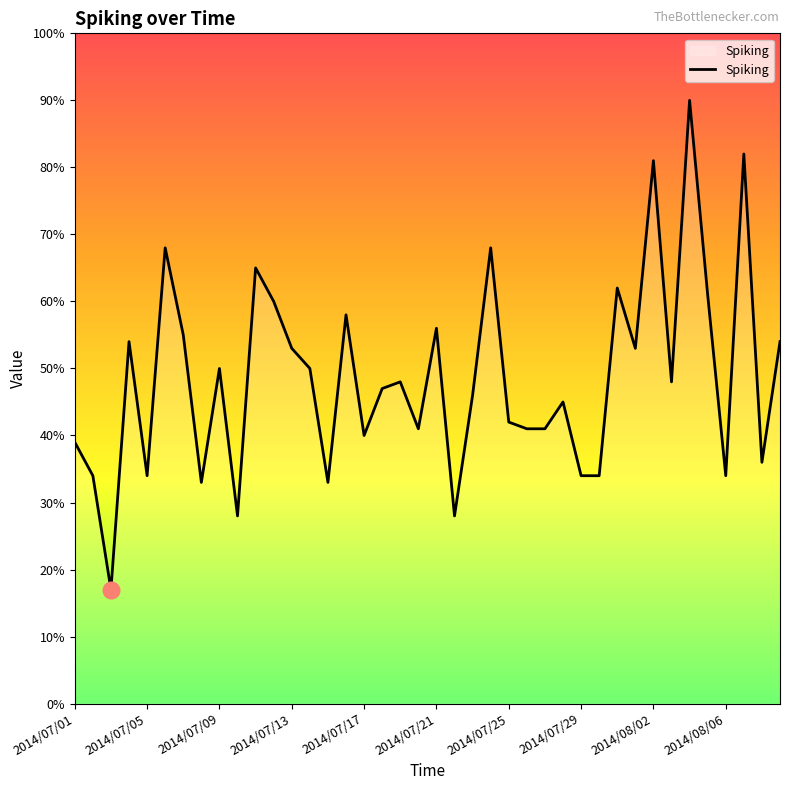

Does the chart display data point markers on the line(s)?

No